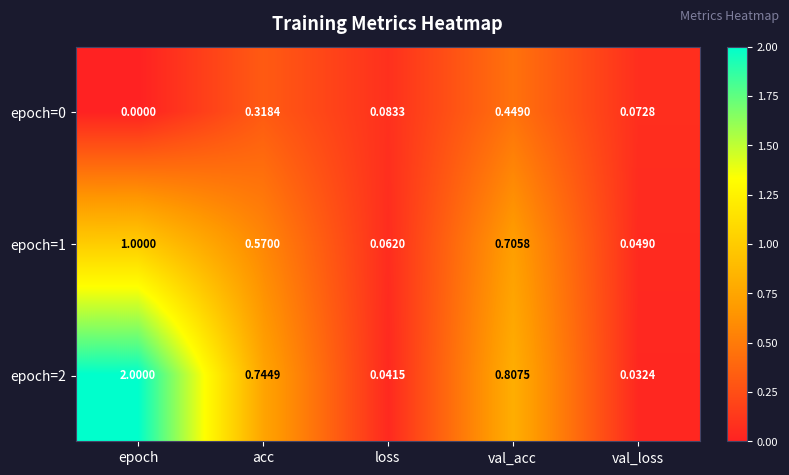

Rank the categories by epoch=0 value from highest to lowest.

val_acc, acc, loss, val_loss, epoch